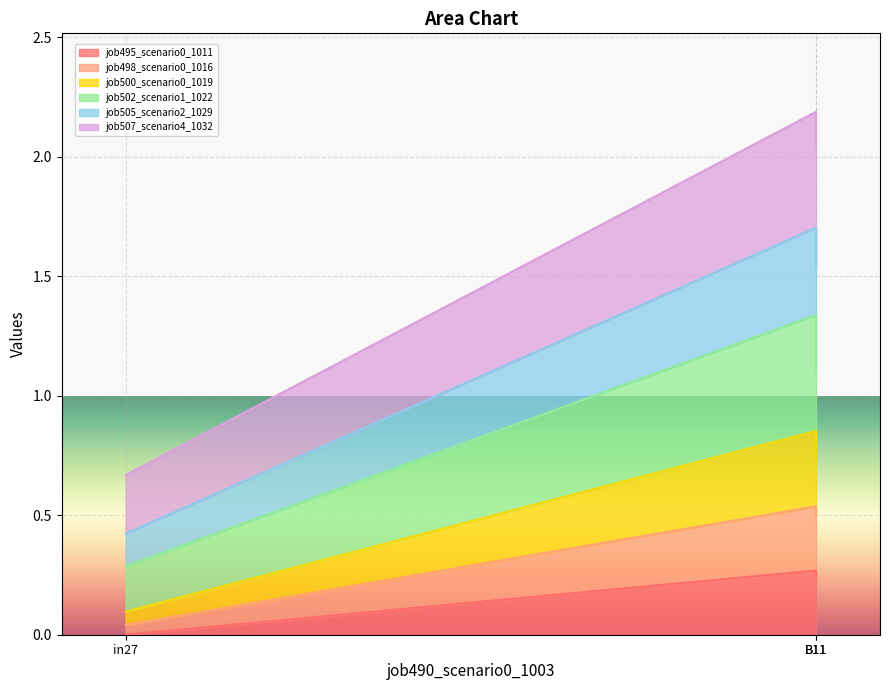

True or false: job498_scenario0_1016 has a value of 0.0 at in27.

True